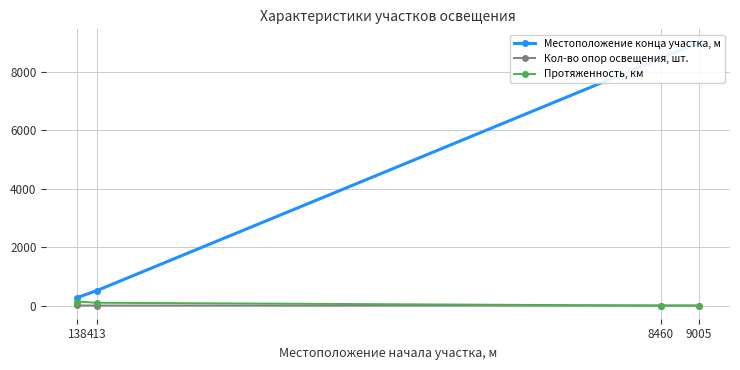

Where do Протяженность, км and Кол-во опор освещения, шт. first cross each other?

413 and 8460